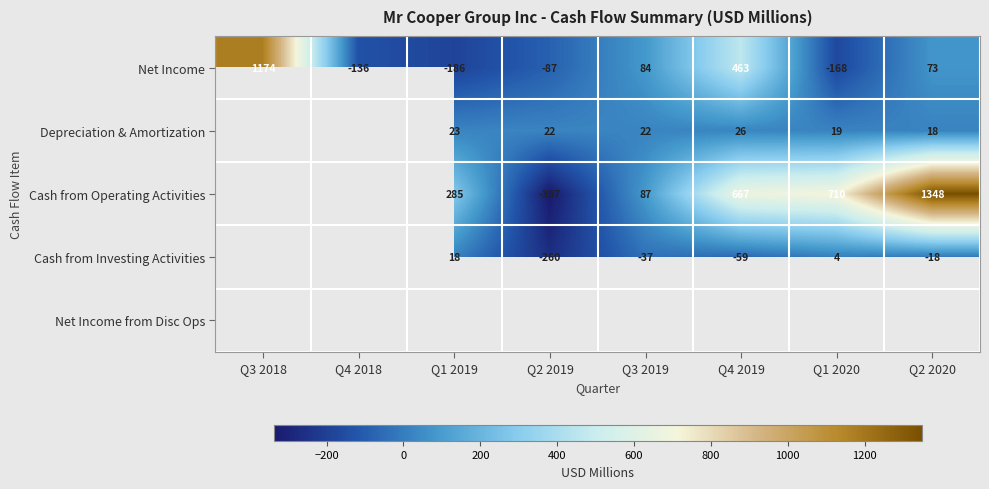

True or false: Cash from Operating Activities has a value of 140.1 at Q3 2019.

False